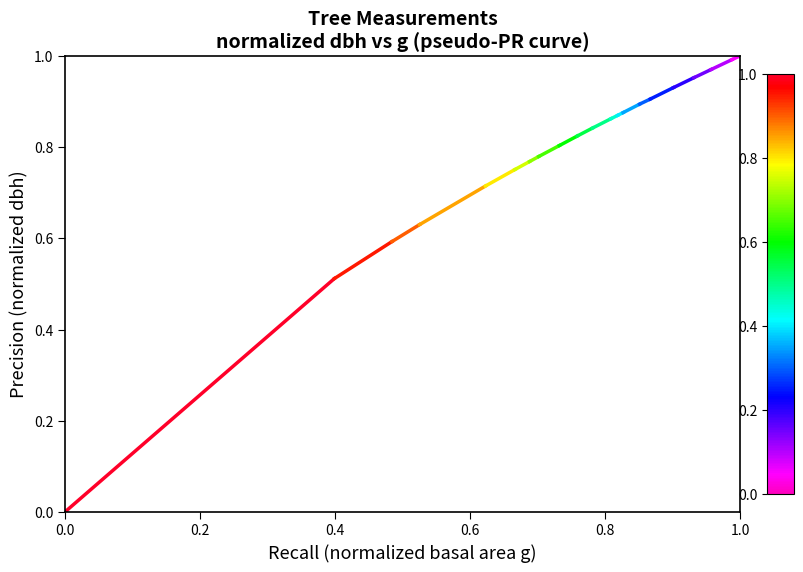

Between 0.0 and 0.2, which is larger?

0.2